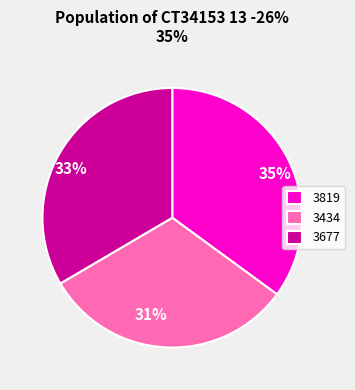

Is it true that 3434 is 23% of the pie?

False